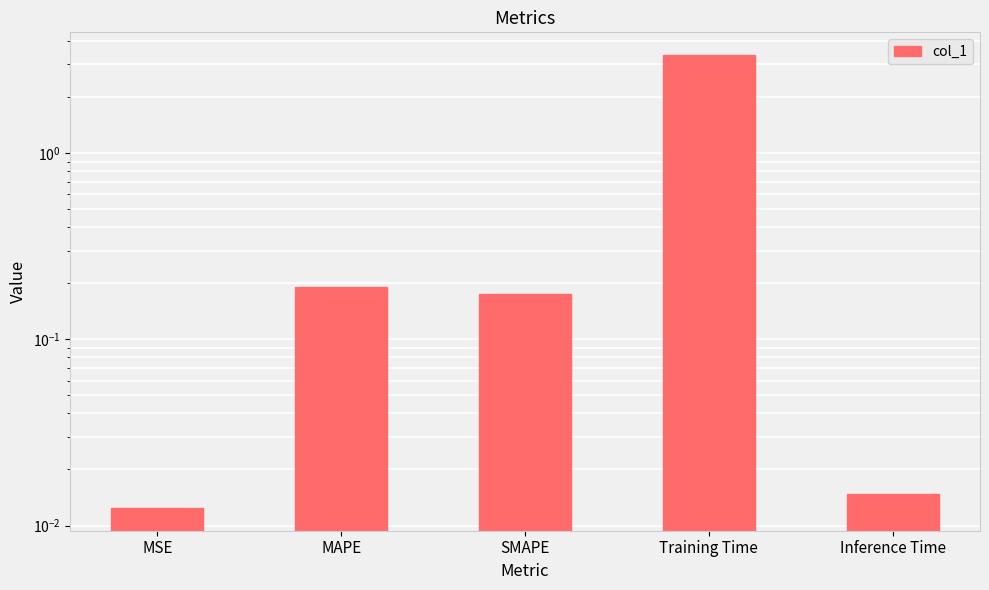

Is it true that the value at MSE is 0.0?

False